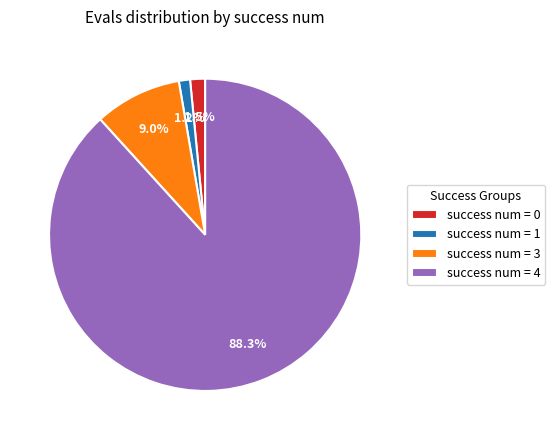

Does any single category account for the majority?

Yes